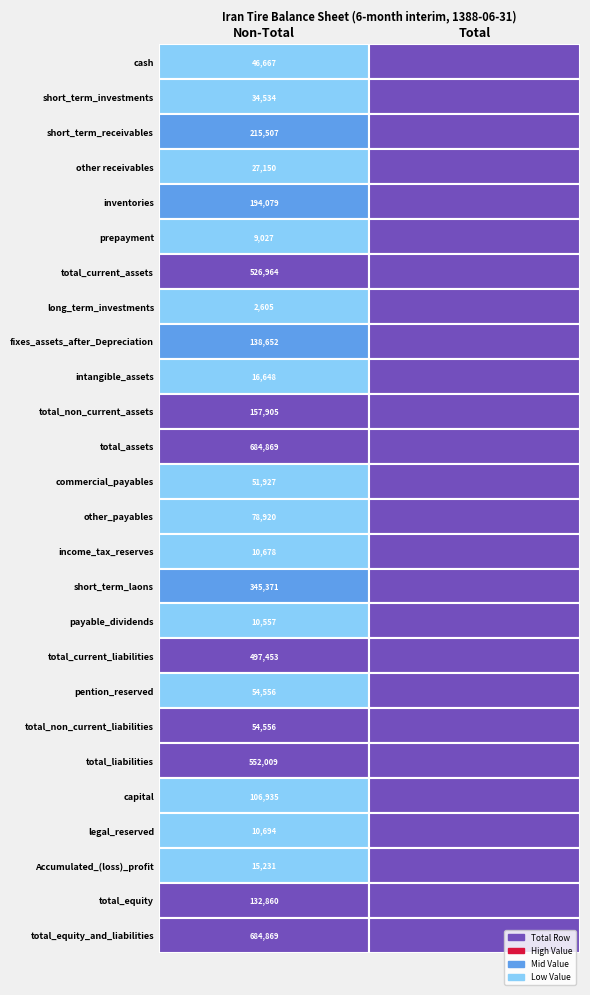

The value of short_term_laons at 1 is 0. True or false?

True